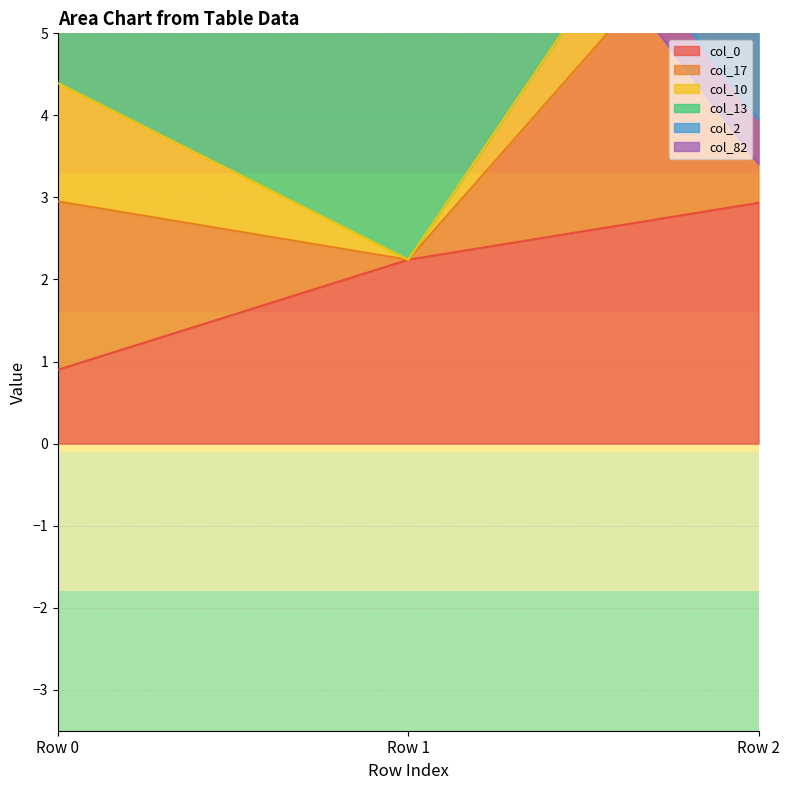

True or false: col_17 has a value of 2.0 at Row 0.

False